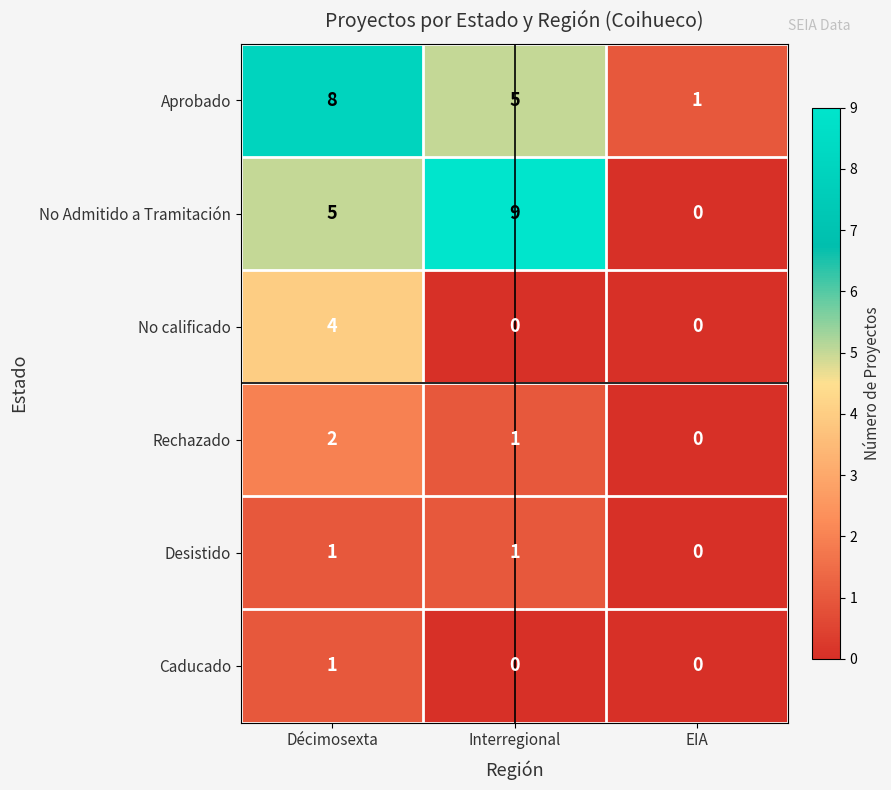

Reading left to right, extract all data points from this chart.

Aprobado: Décimosexta=8	Interregional=5	EIA=1
No Admitido a Tramitación: Décimosexta=5	Interregional=9	EIA=0
No calificado: Décimosexta=4	Interregional=0	EIA=0
Rechazado: Décimosexta=2	Interregional=1	EIA=0
Desistido: Décimosexta=1	Interregional=1	EIA=0
Caducado: Décimosexta=1	Interregional=0	EIA=0